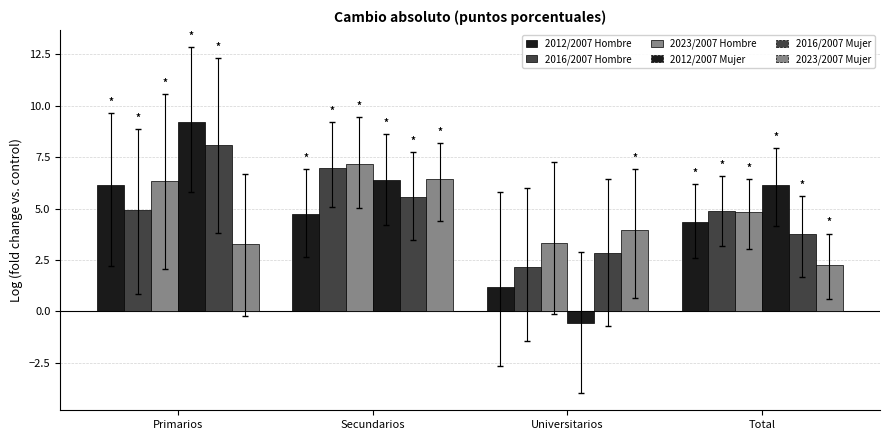

How many distinct data groups are displayed?

6